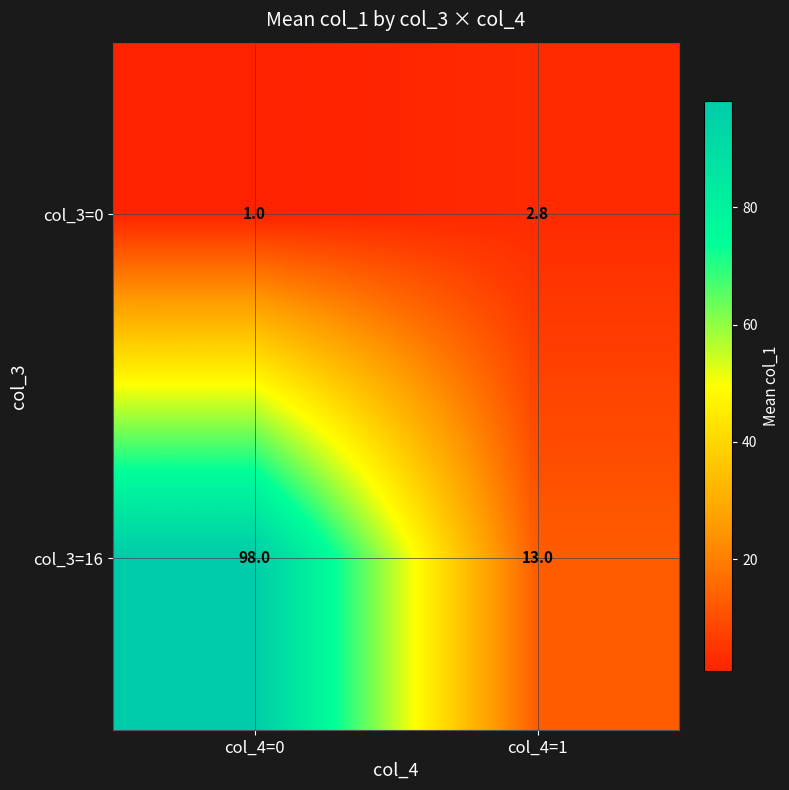

Which series has the widest spread of values?

col_3=16